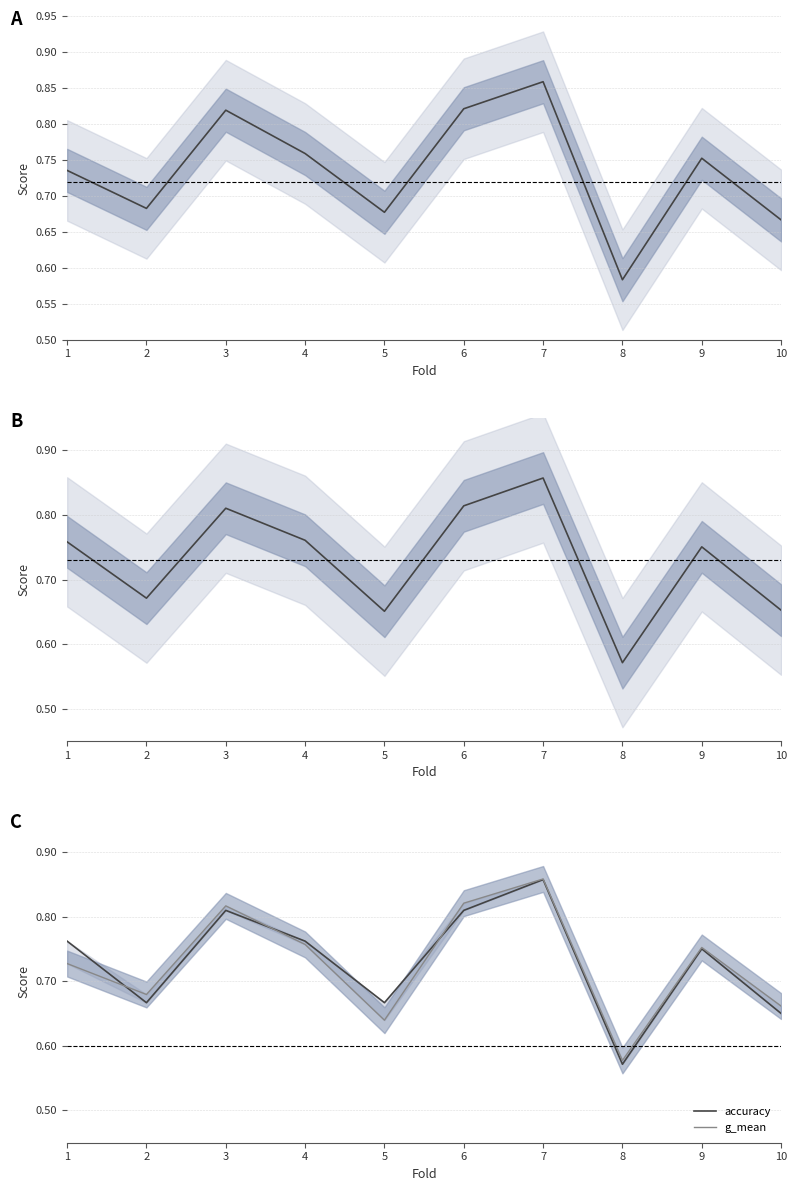

Is the value of auc at 4 greater than the value of g_mean at 8?

Yes